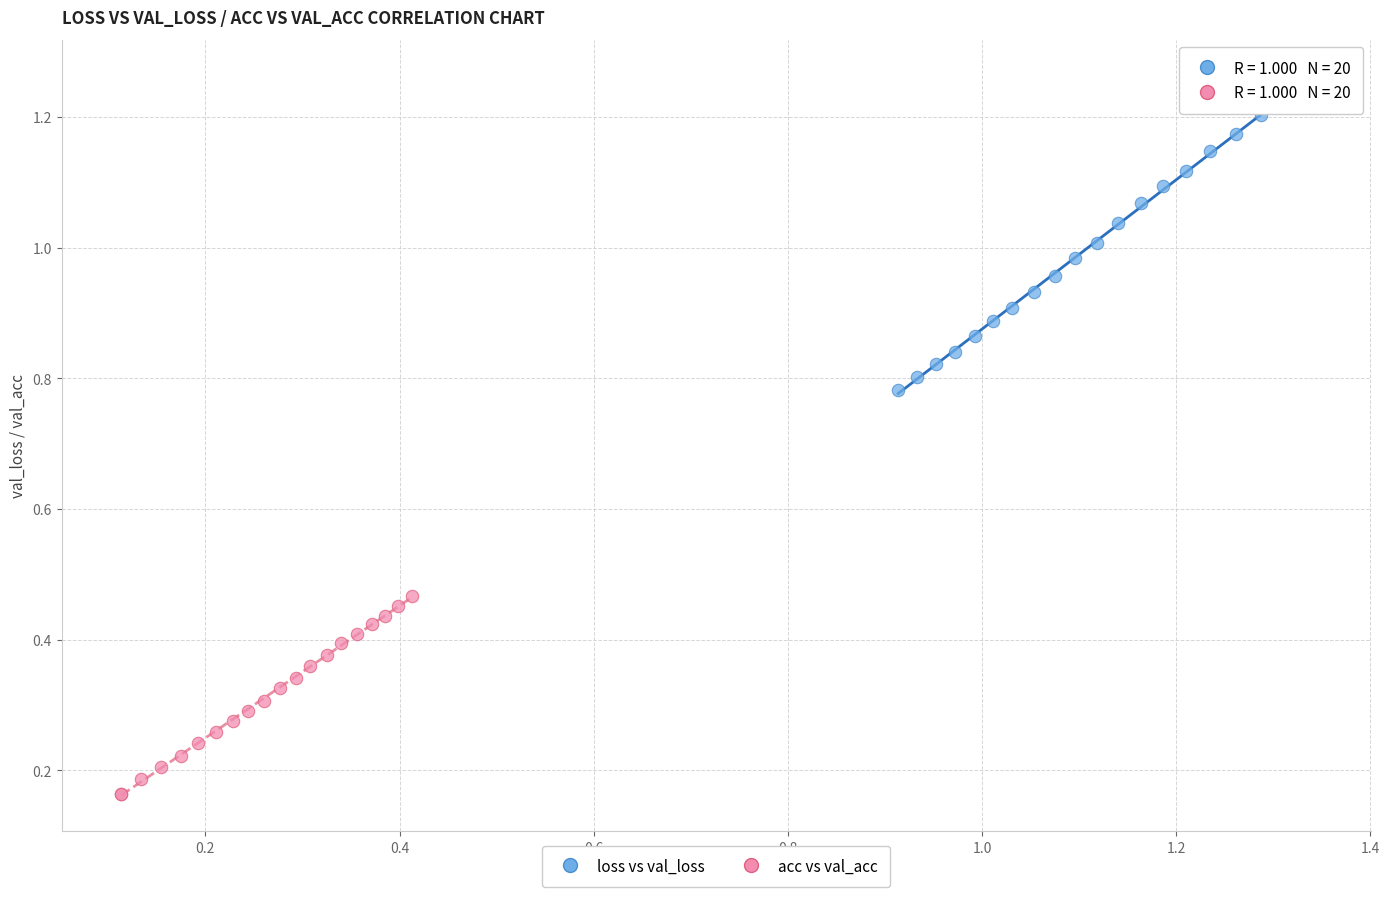

Which series contains the lowest Y value?

acc vs val_acc